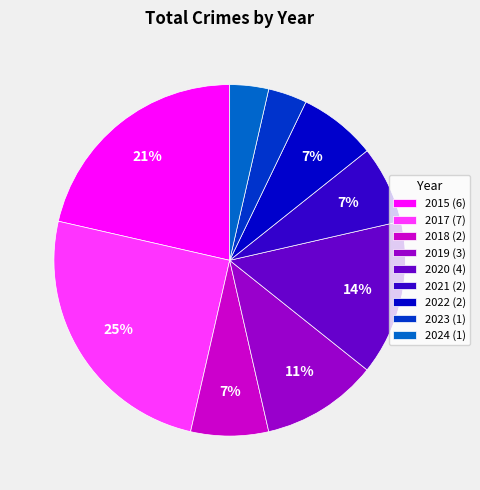

Is the sum of 2018 (2) and 2019 (3) greater than half?

No